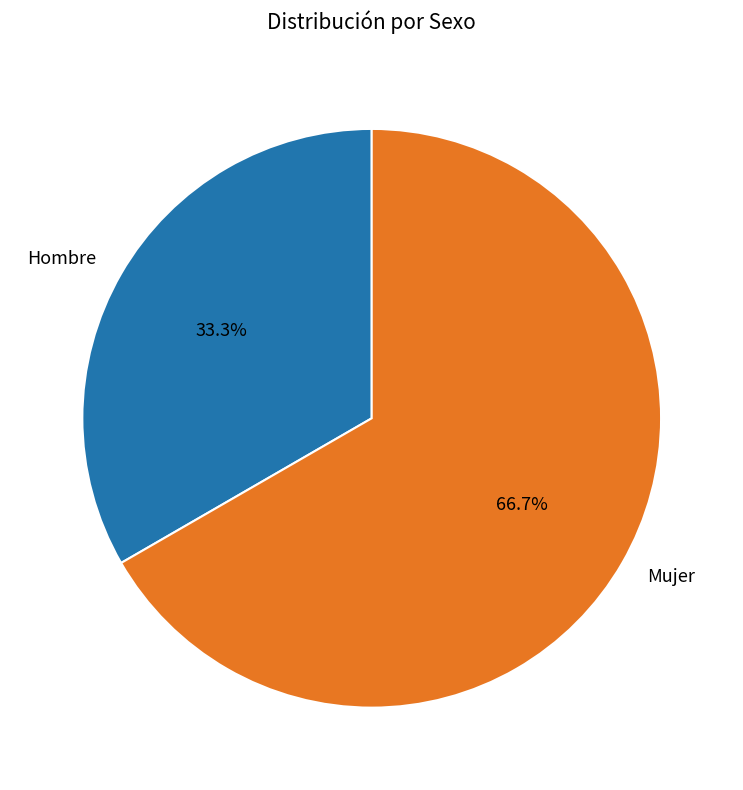

Between Hombre and Mujer, which is larger?

Mujer